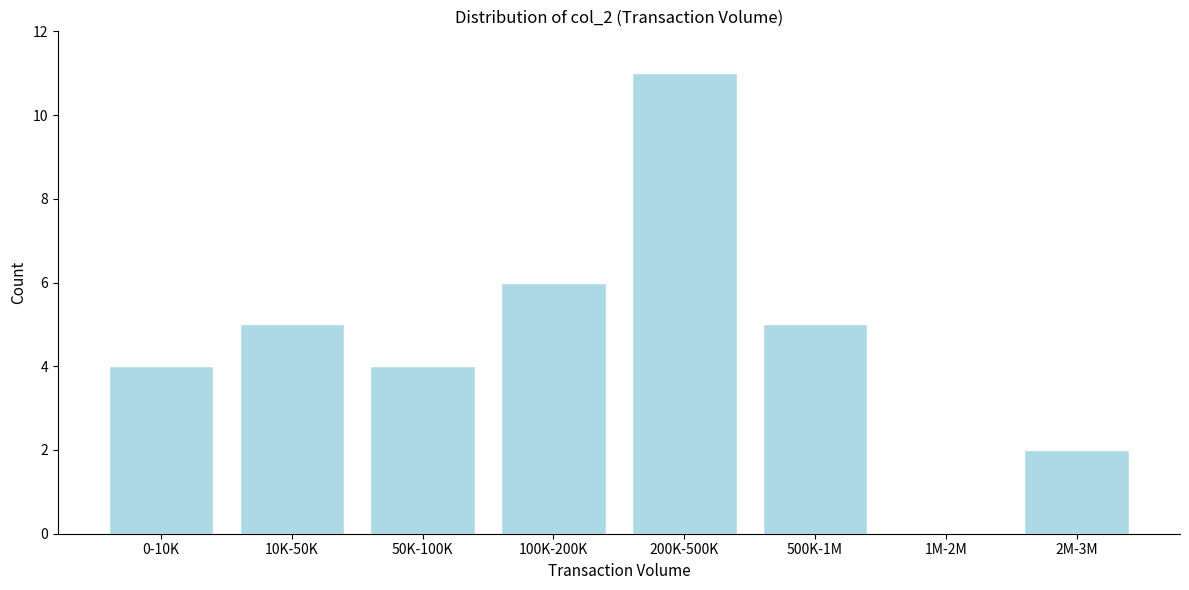

Reading left to right, transcribe all the data shown in this chart.

0-10K=4	10K-50K=5	50K-100K=4	100K-200K=6	200K-500K=11	500K-1M=5	1M-2M=0	2M-3M=2